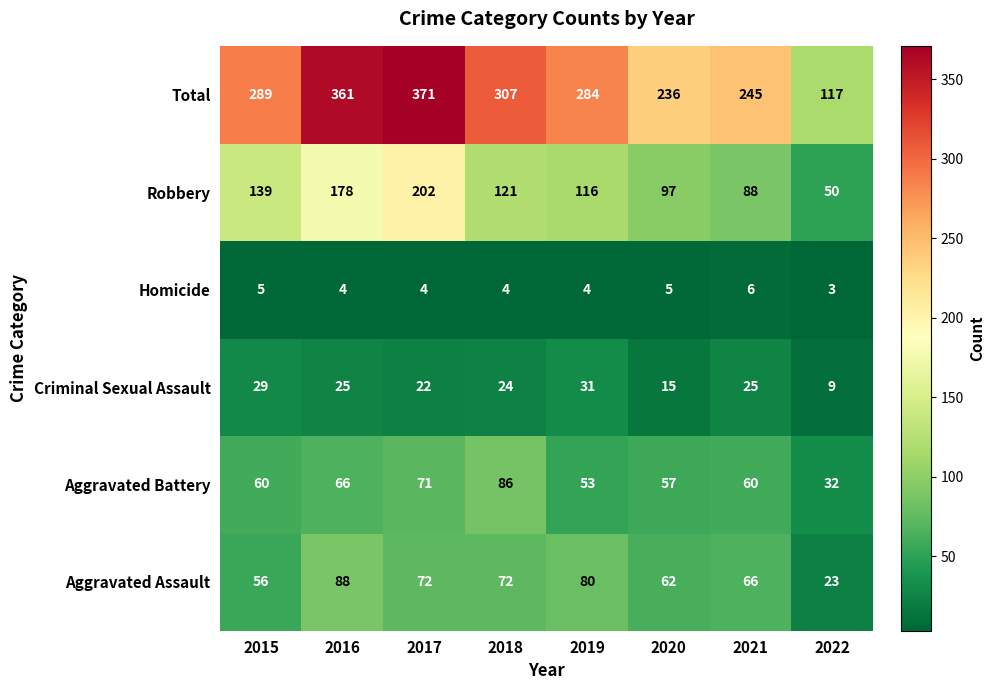

Which category has the highest value across all series?

2017